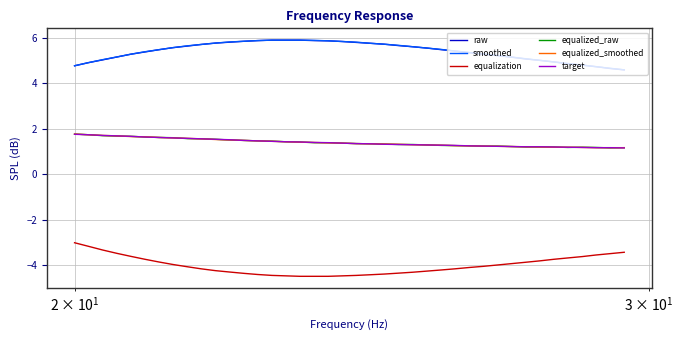

What is the minimum value shown in the chart?

-4.5